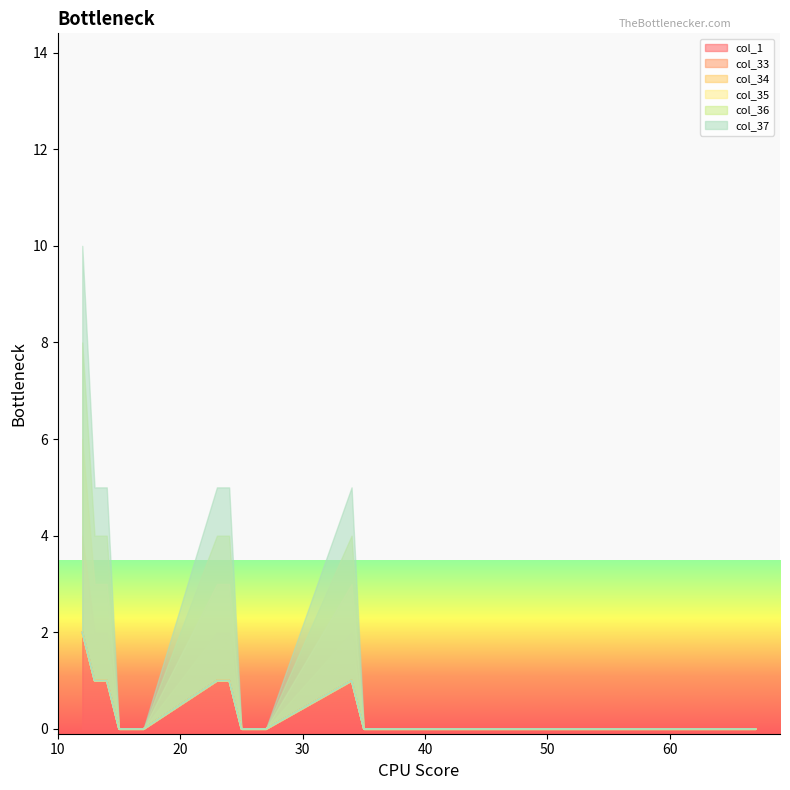

How many interior local peaks does the col_1 series have?

1